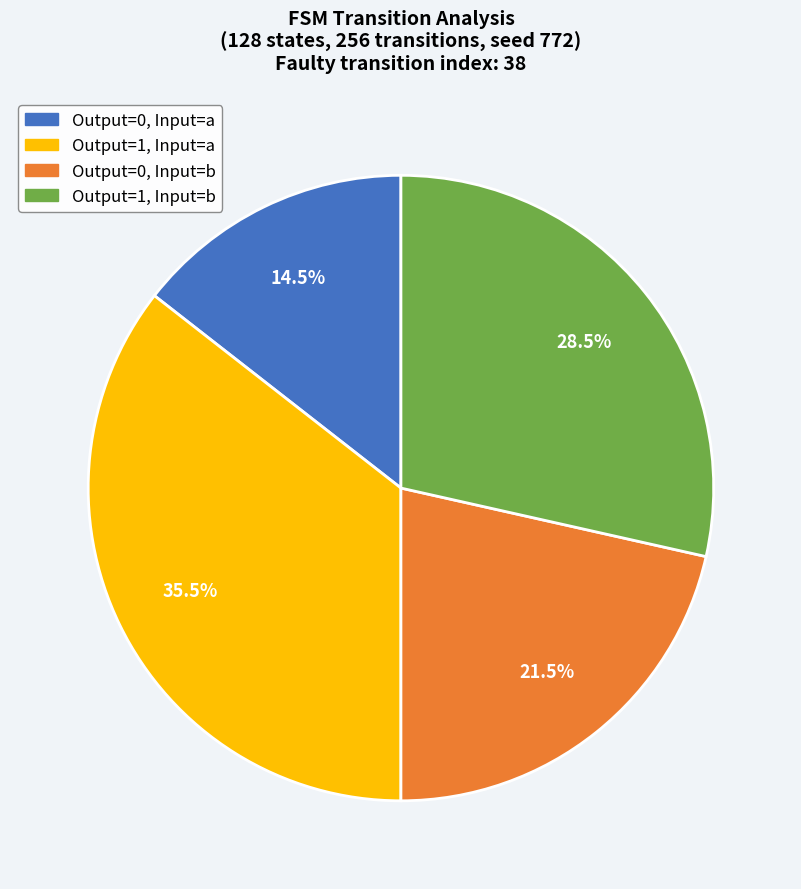

Is there a majority slice in this chart?

No